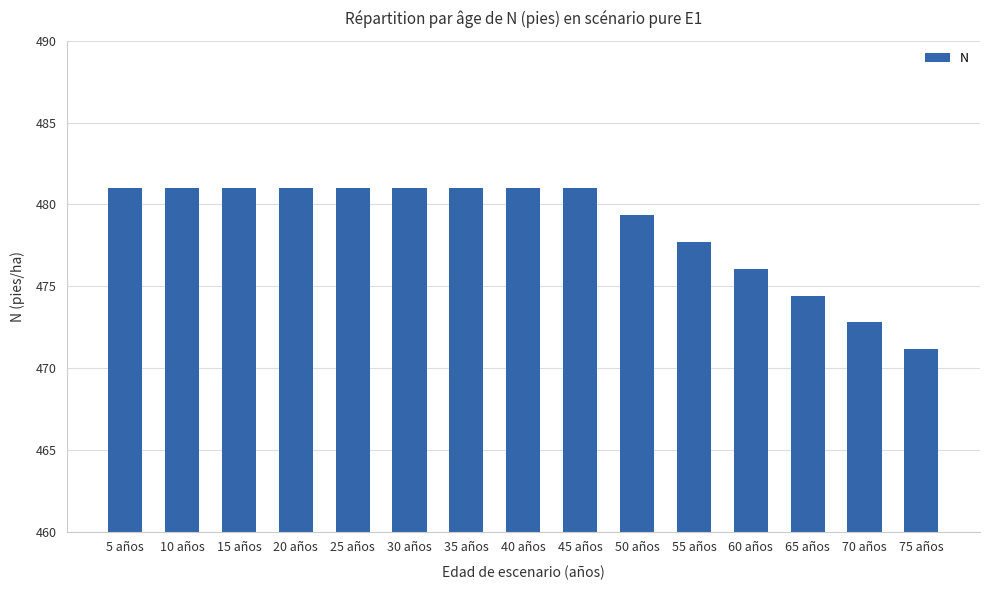

What is the change in value from 40 años to 70 años?

-8.2